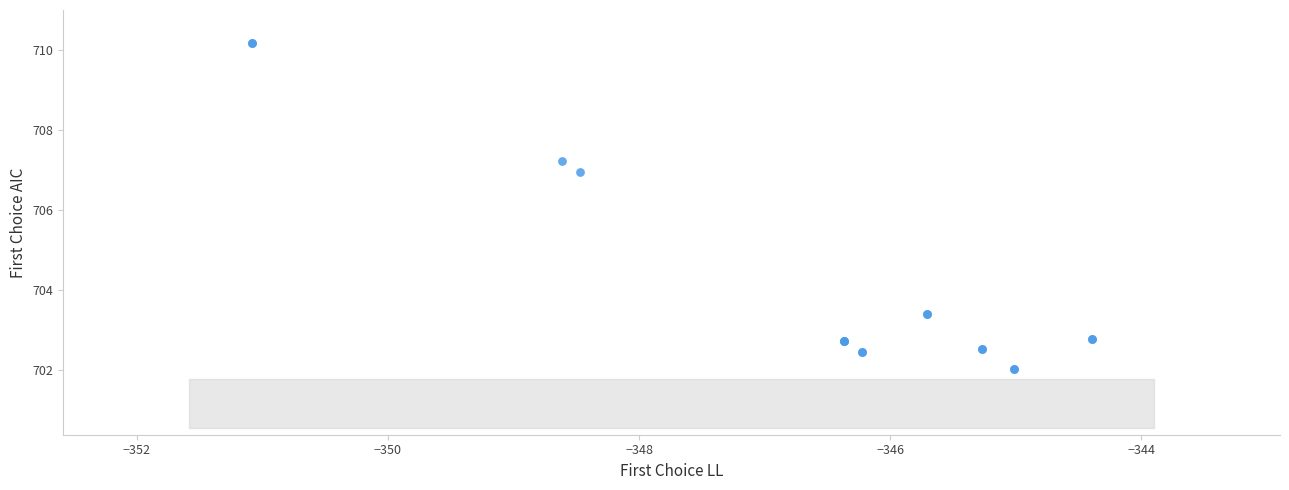

What Y value in the scatter plot is closest to 706?

706.9